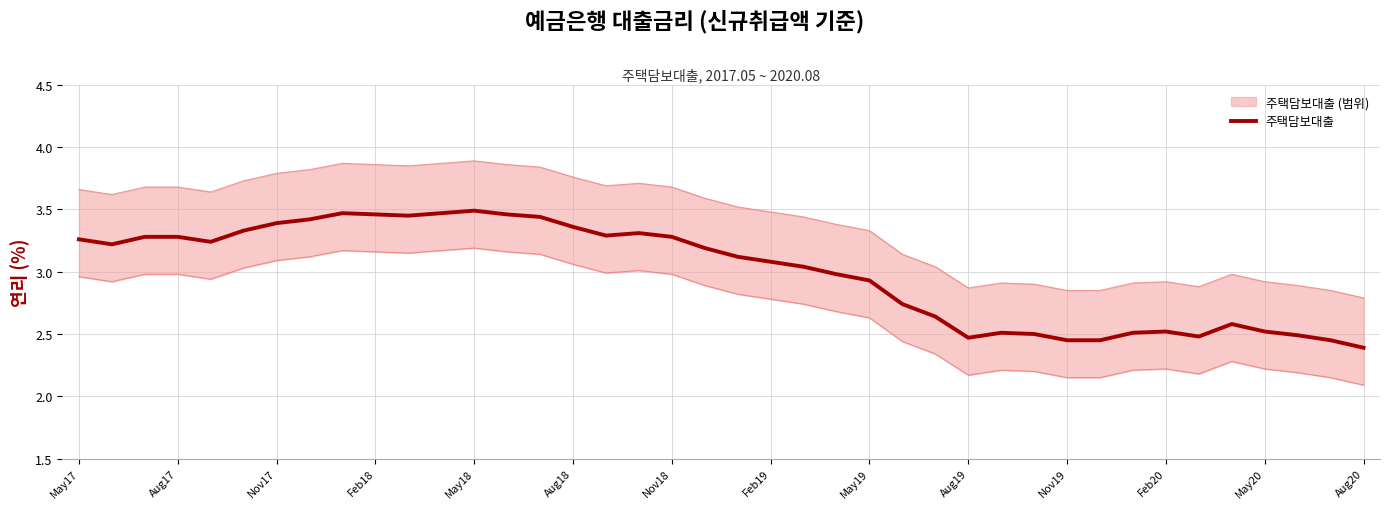

The chart shows a value of 2.6 at 35. True or false?

True